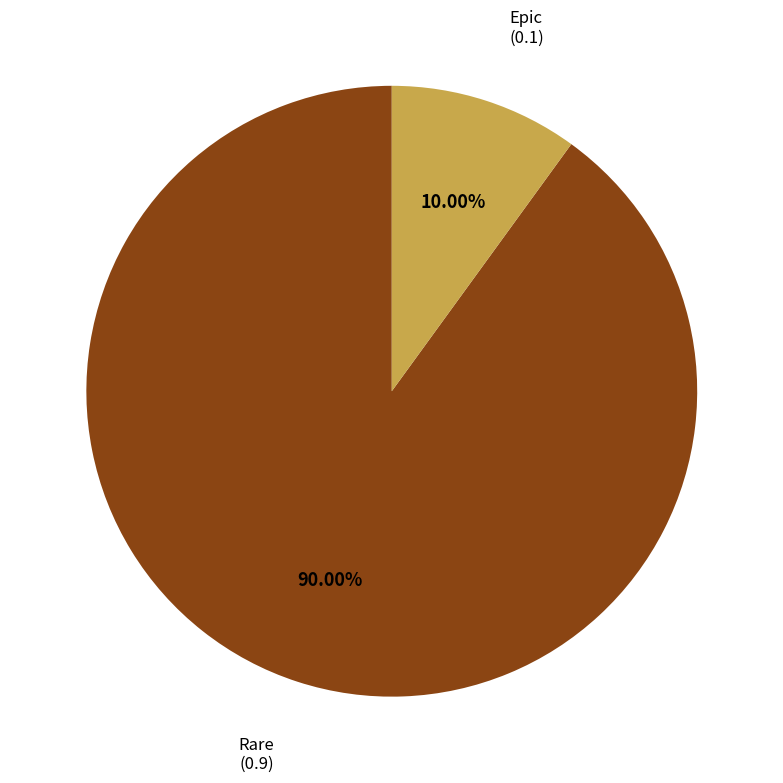

Between Rare and Epic, which is larger?

Rare